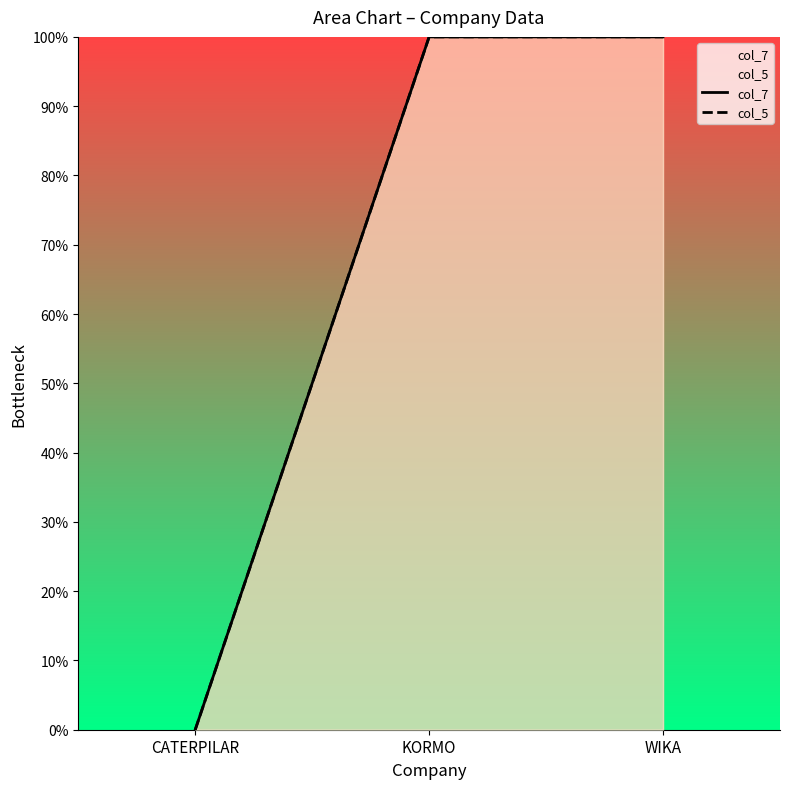

How many distinct data groups are displayed?

2